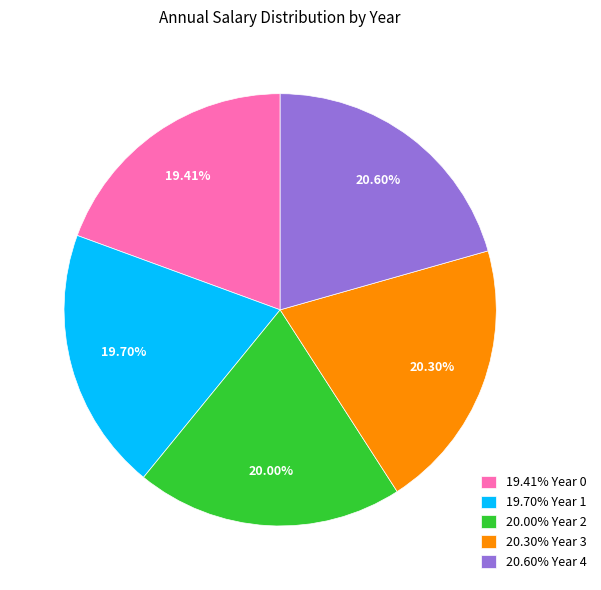

Is there a majority slice in this chart?

No